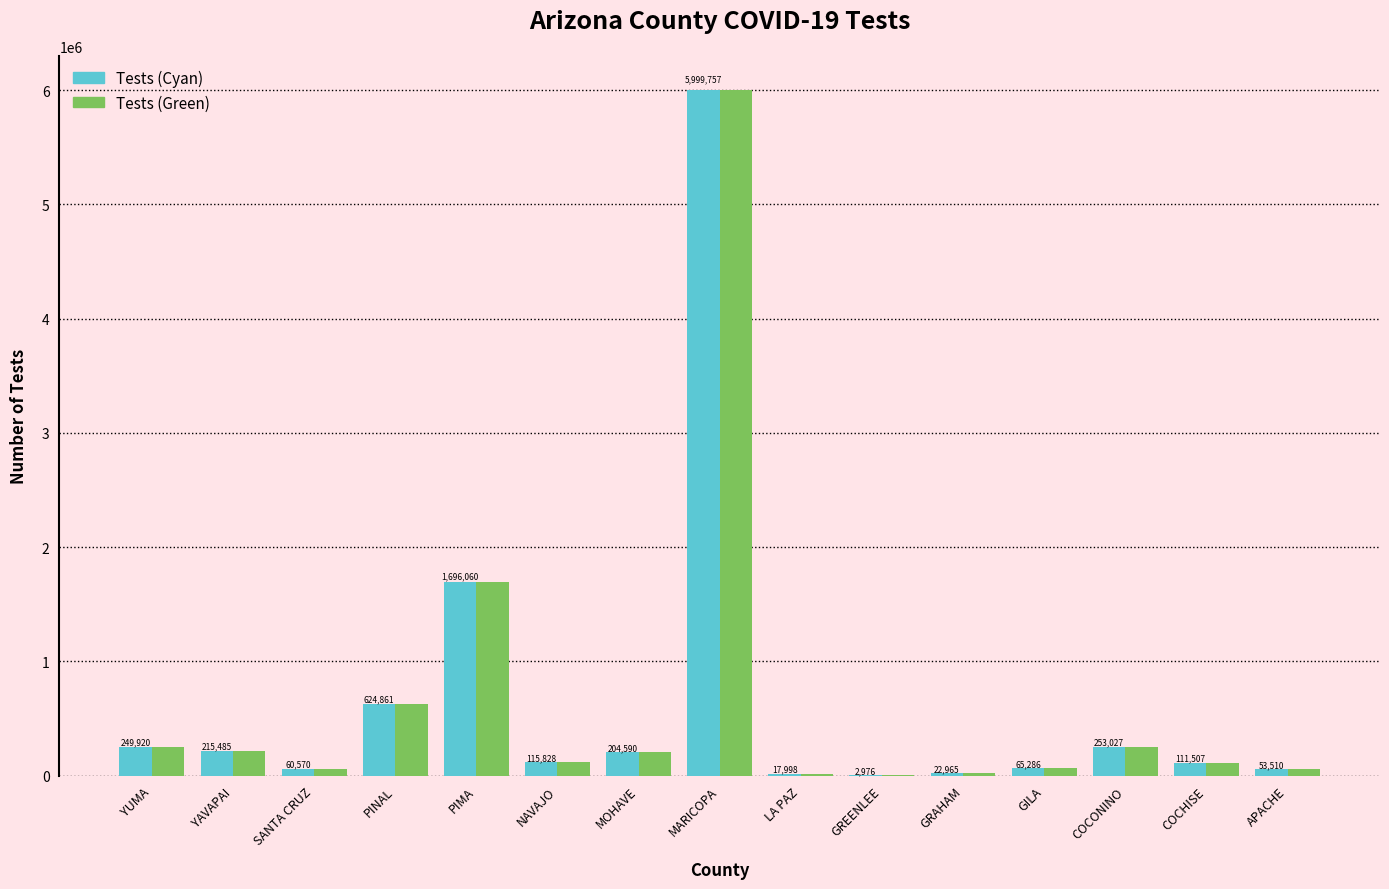

Where is Tests (Cyan) nearest to the value 3001366?

PIMA